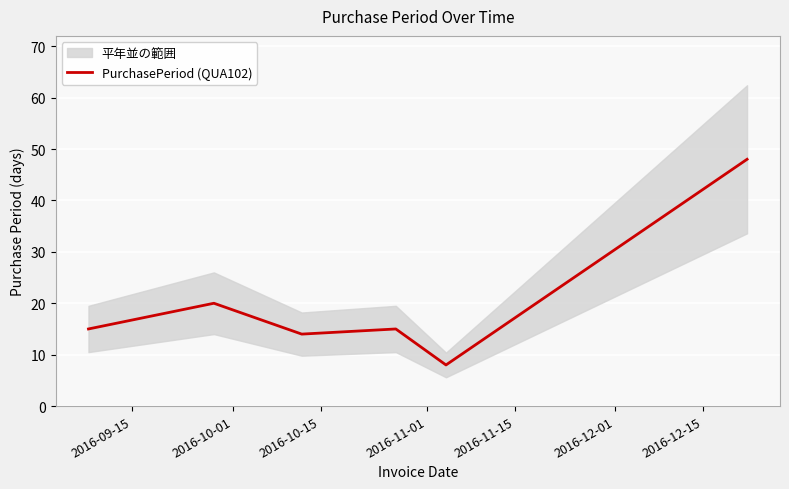

The value at 2016-11-01 is 15. True or false?

True